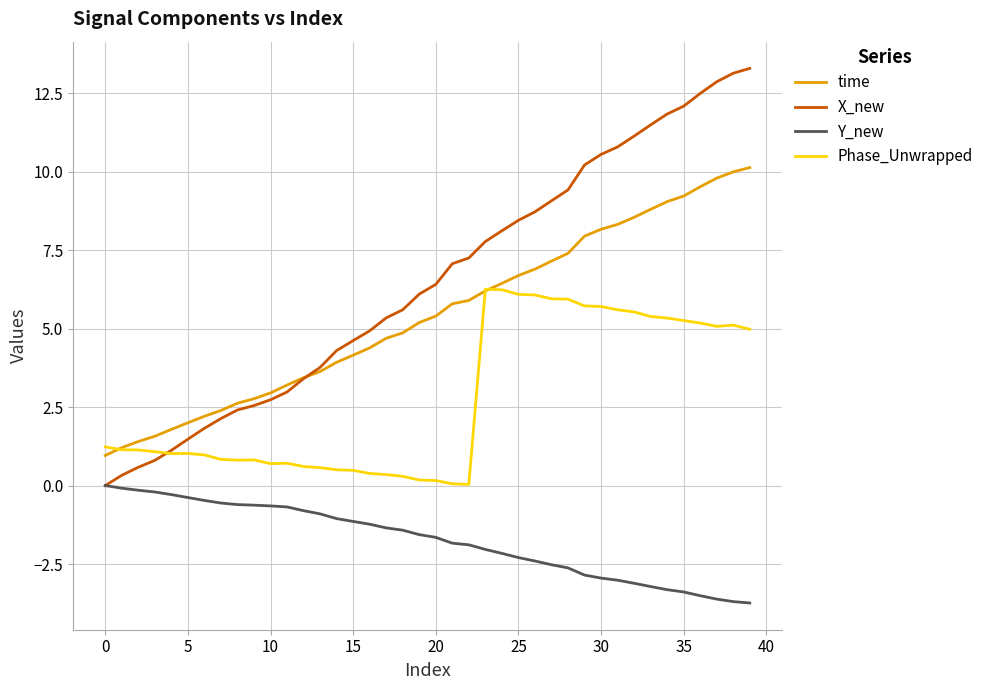

How many values in the time series are below 5?

19